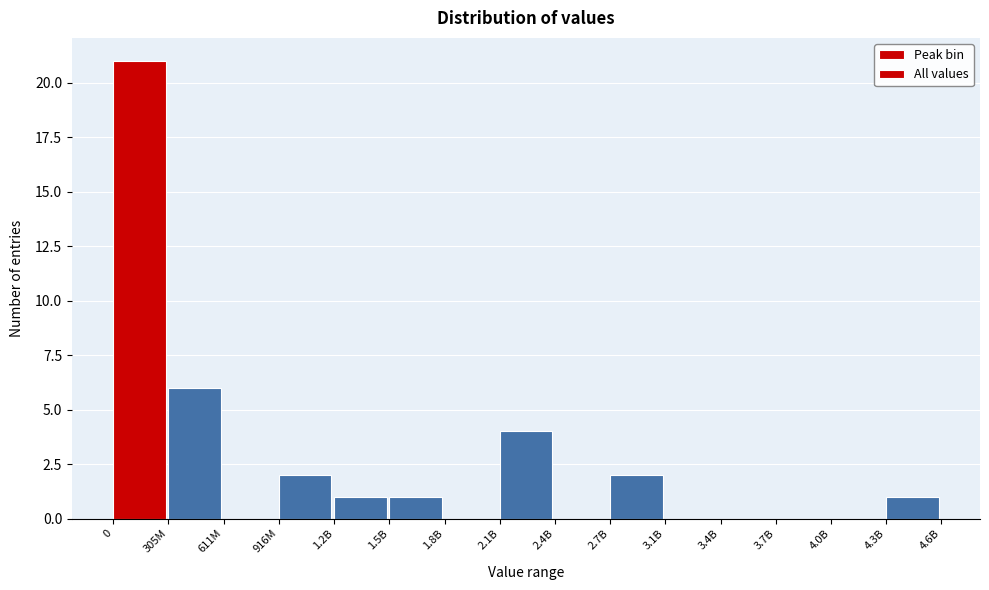

Reading left to right, list all the values displayed in this chart.

0=21	305M=6	611M=0	916M=2	1.2B=1	1.5B=1	1.8B=0	2.1B=4	2.4B=0	2.7B=2	3.1B=0	3.4B=0	3.7B=0	4.0B=0	4.3B=1